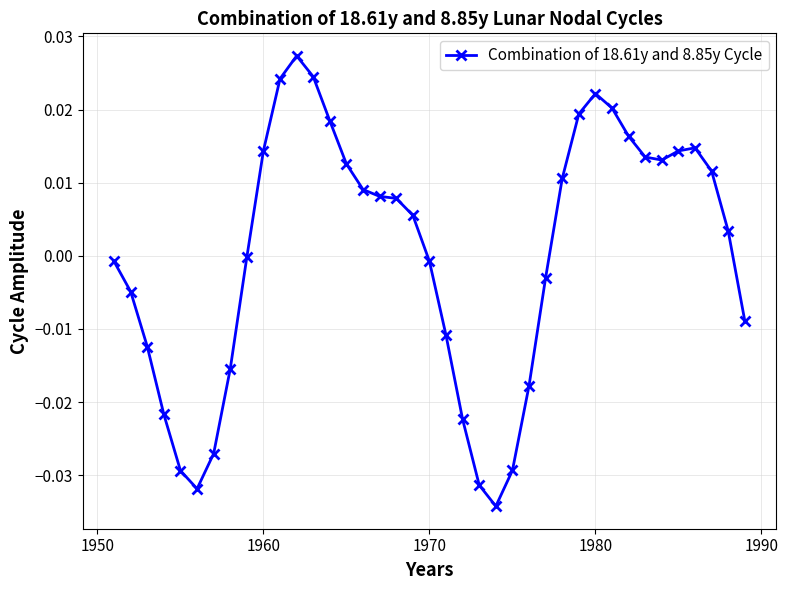

True or false: the data has more than 2 interior local peaks.

True